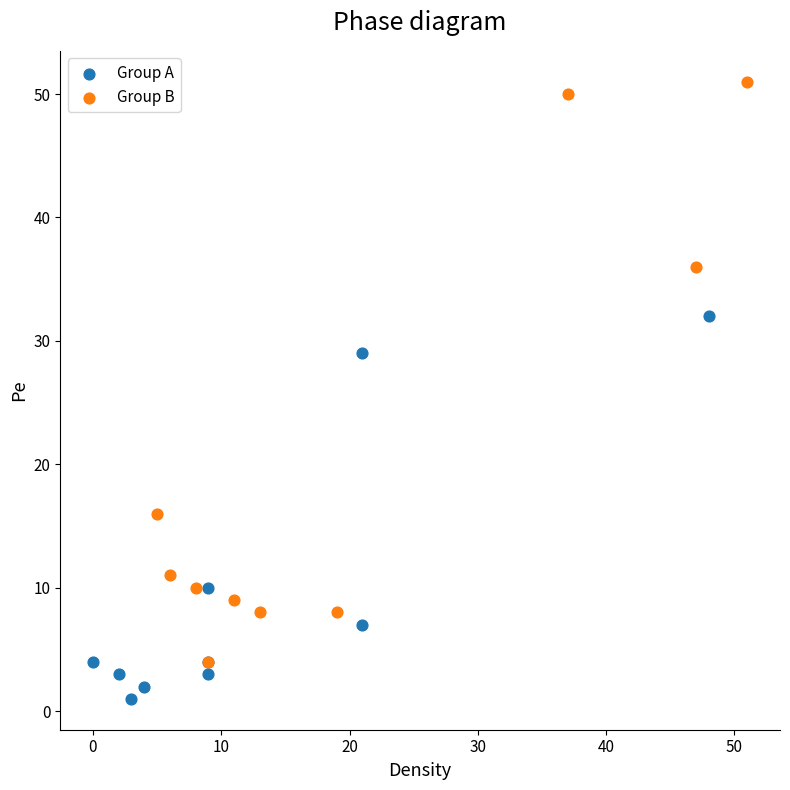

Which series has the largest Y range (max minus min)?

Group B